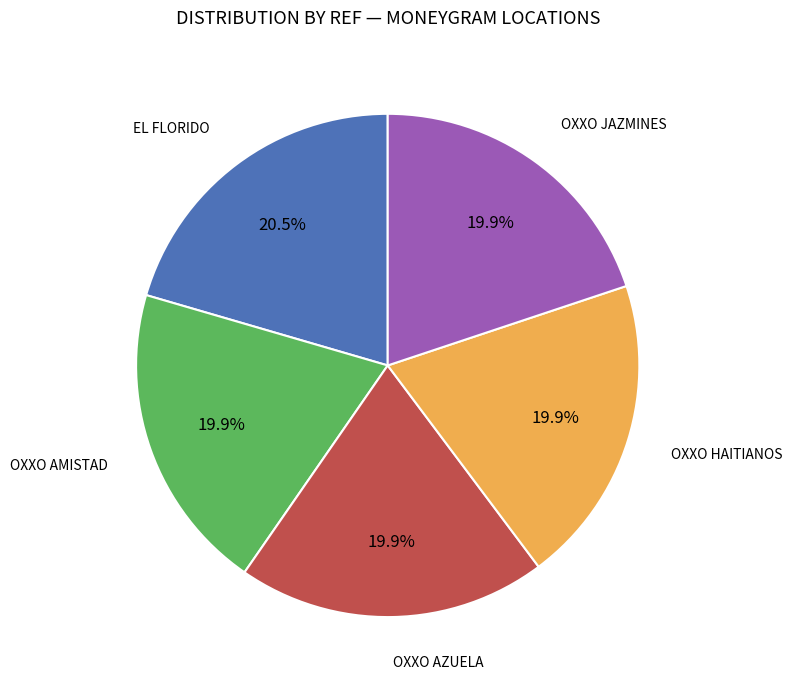

Is there a majority slice in this chart?

No